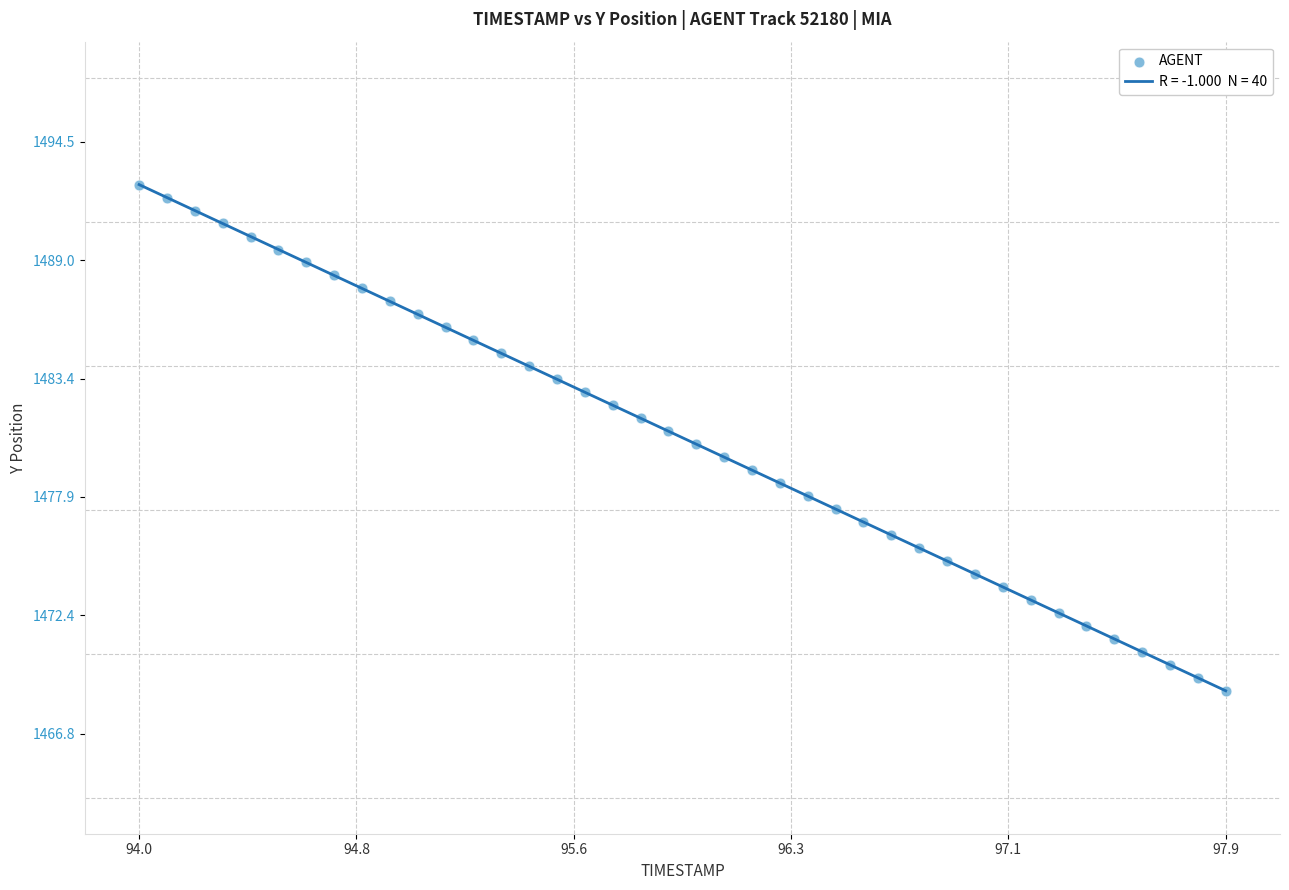

What is the range of Y values (max minus min)?

23.7